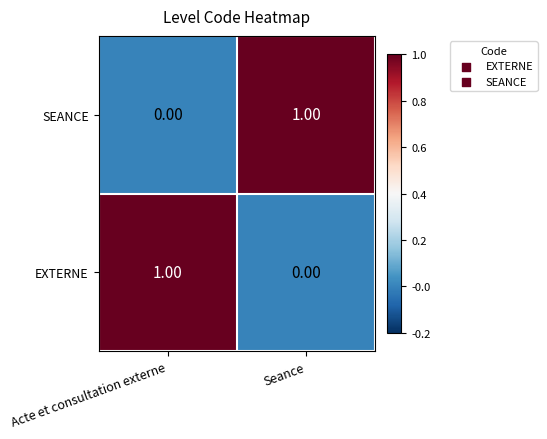

What is the total value across all series at Seance?

1